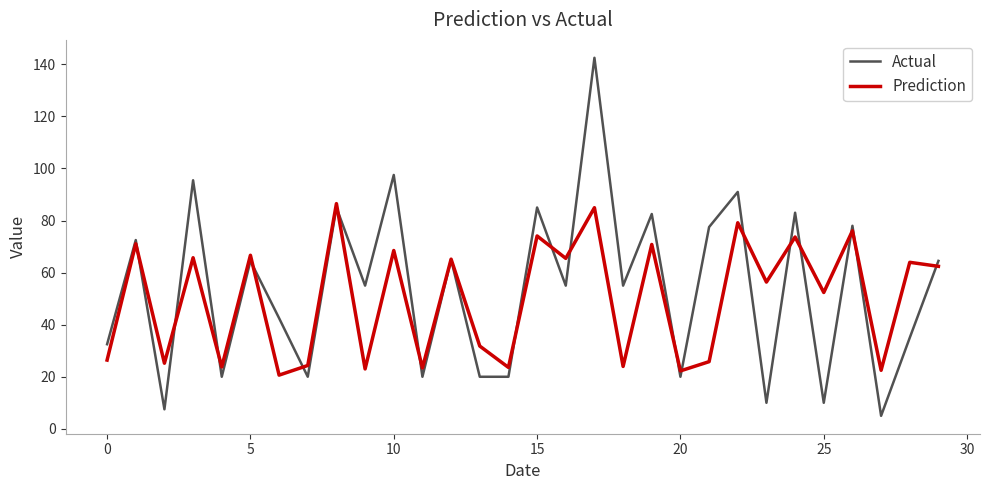

Which series has the widest spread of values?

Actual